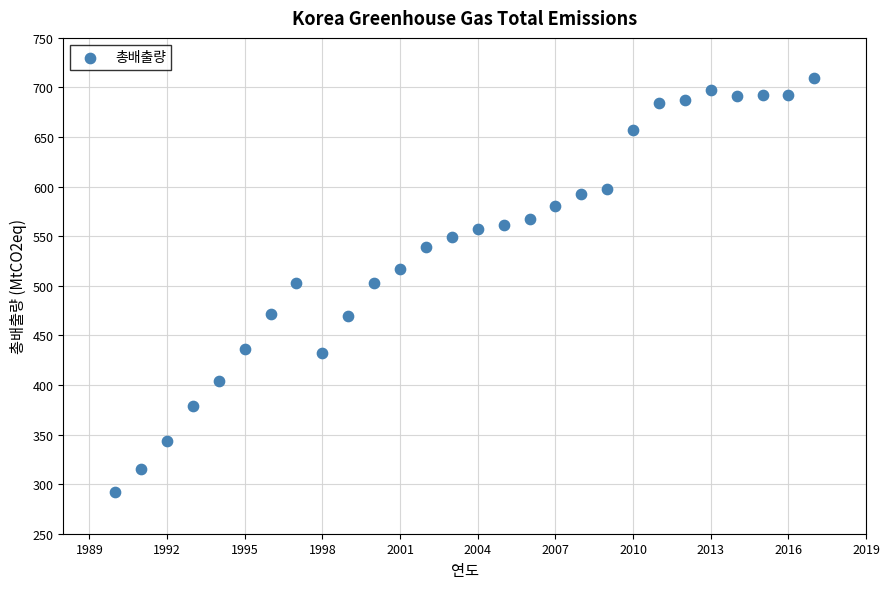

What is the range of X values (max minus min)?

27.0